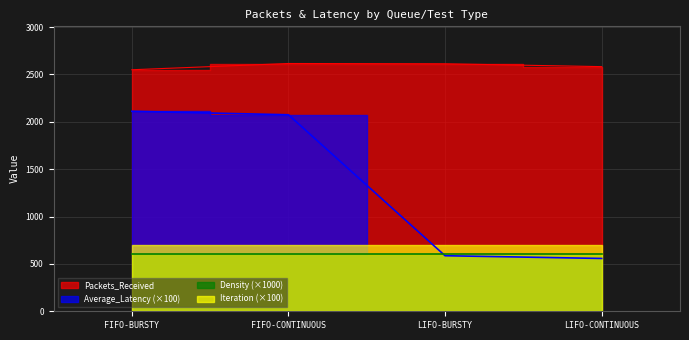

True or false: Average_Latency and Packets_Received cross at least once.

False